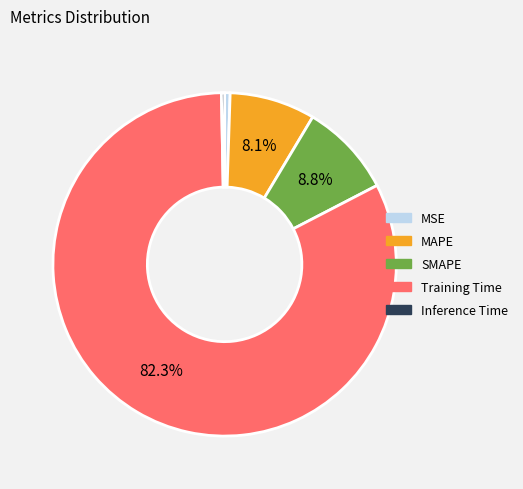

What is the largest slice in the pie chart?

Training Time